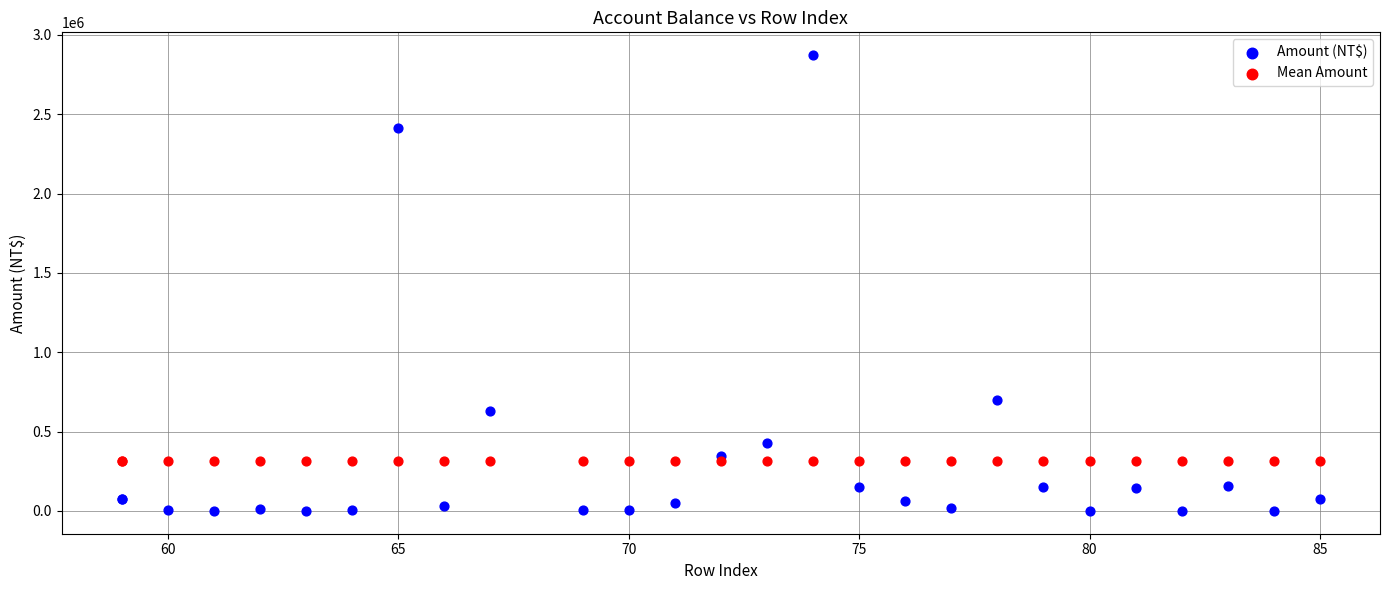

Which series contains the lowest Y value?

Amount (NT$)